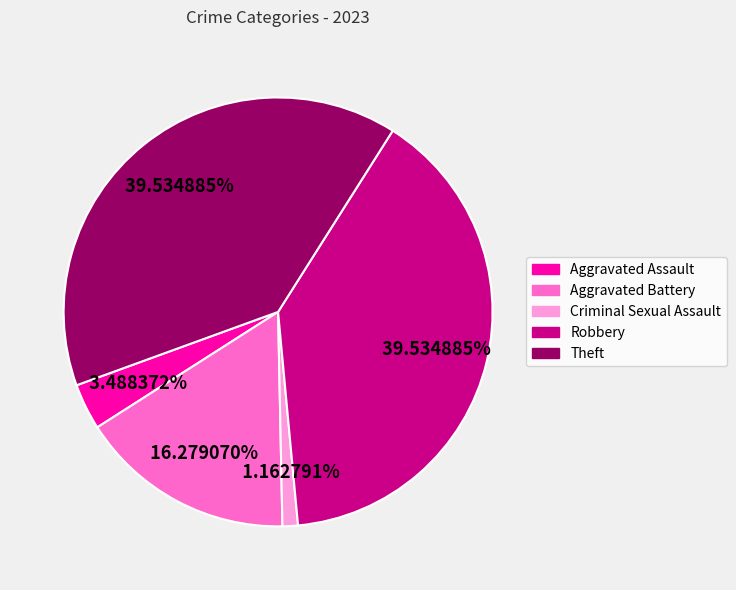

What percentage do Aggravated Assault and Aggravated Battery together represent?

19.8%